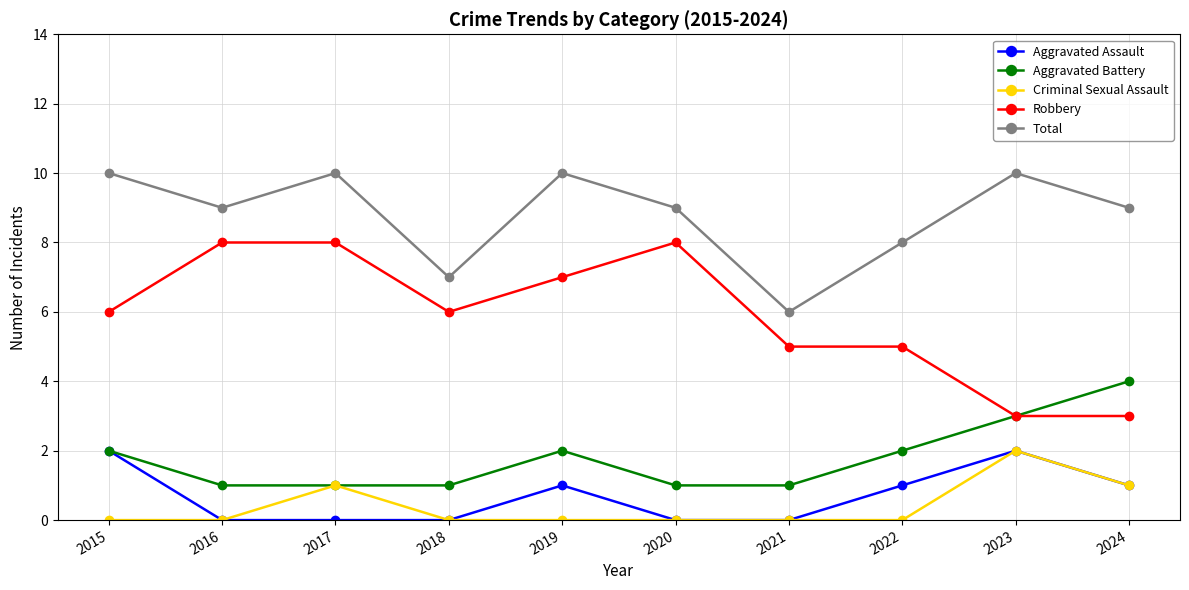

What is the highest value of the Total series?

10